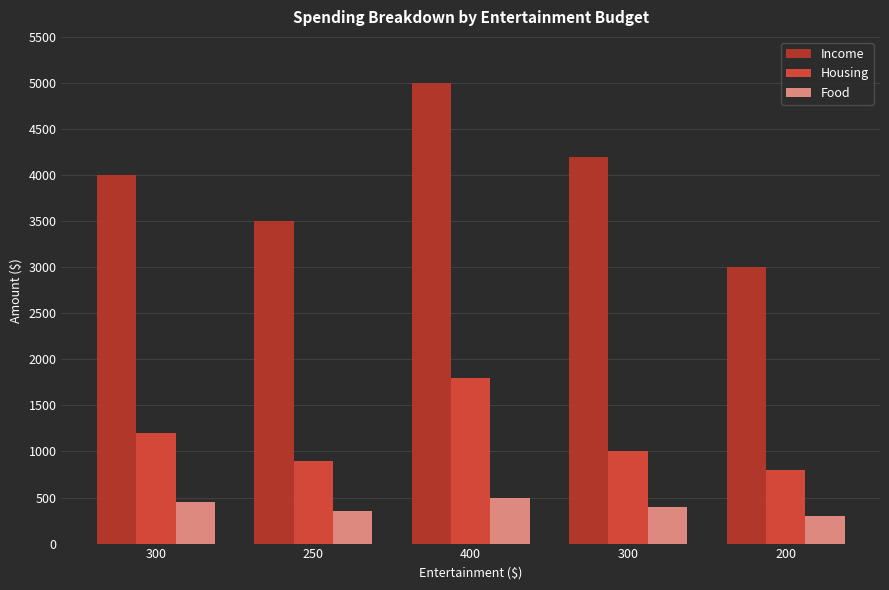

What is the difference between the maximum and minimum values in the Food series?

200